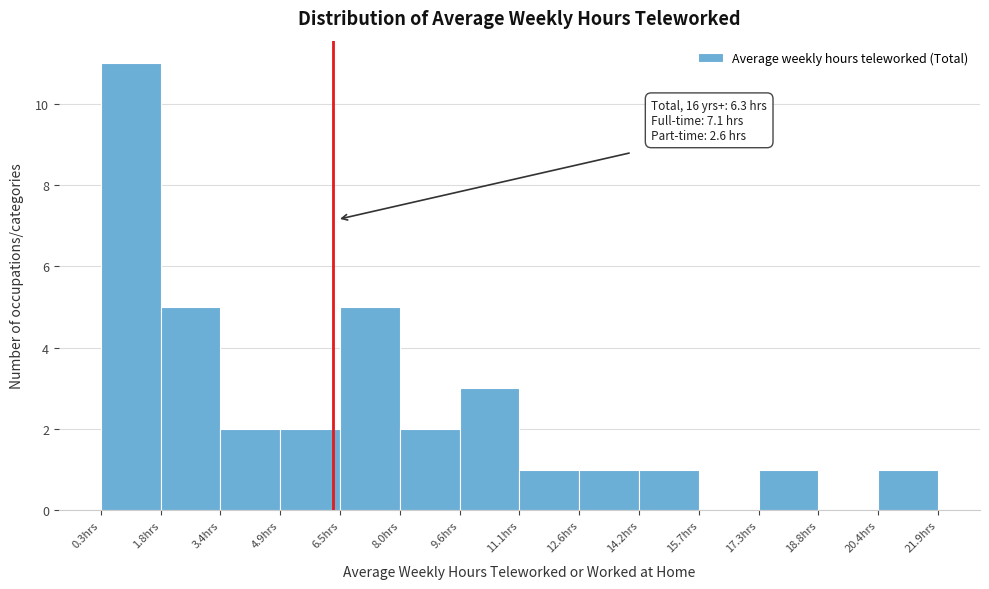

Which range on the x-axis has the tallest bar?

0.4 to 1.8